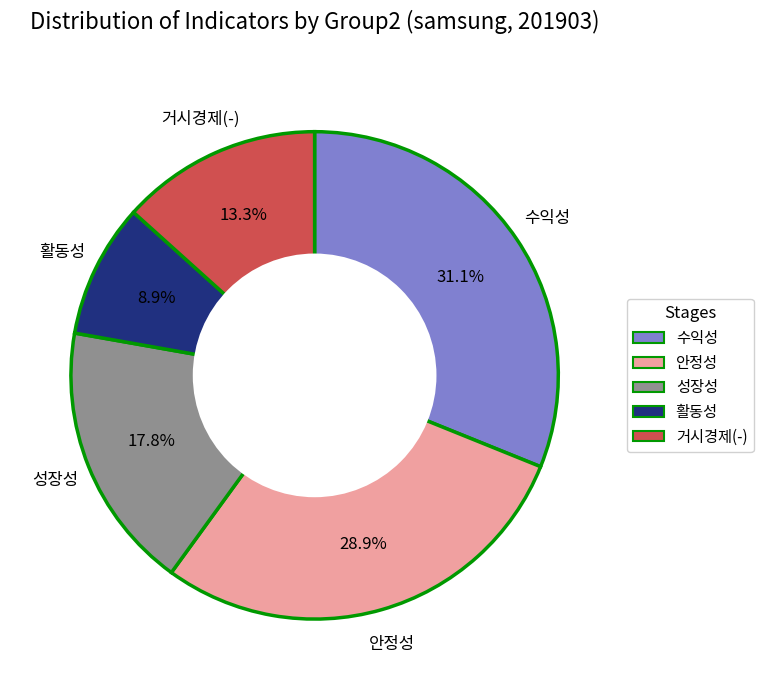

Does any single category account for the majority?

No